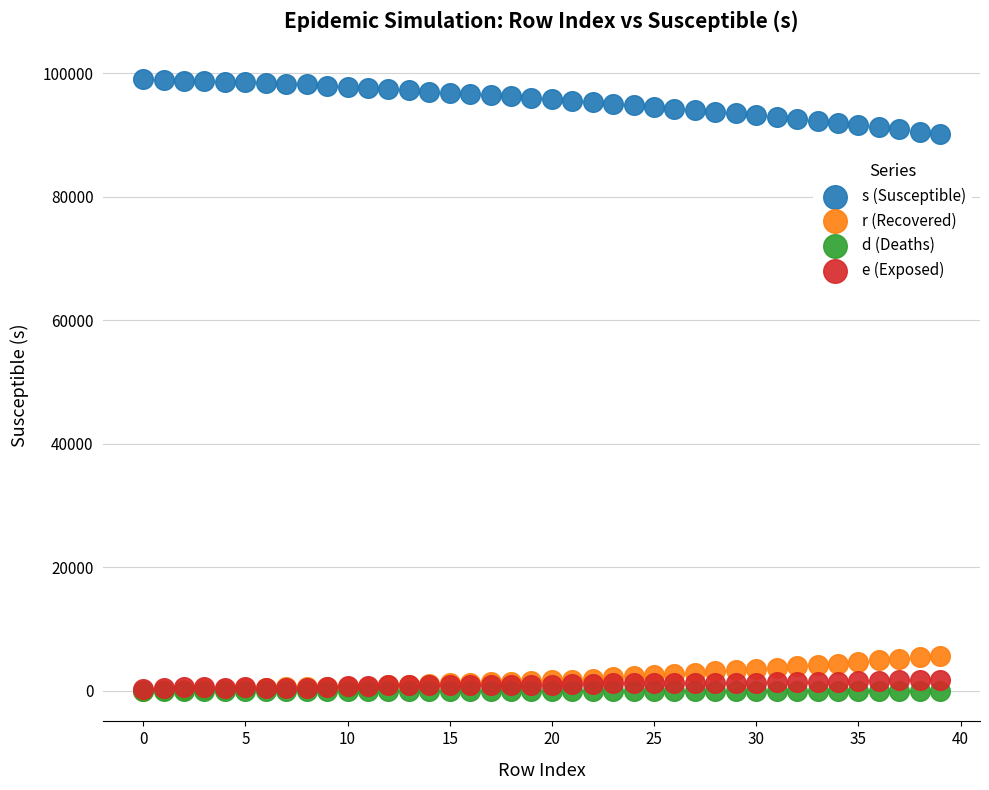

What are all the series names shown in the legend?

s (Susceptible), r (Recovered), d (Deaths), e (Exposed)